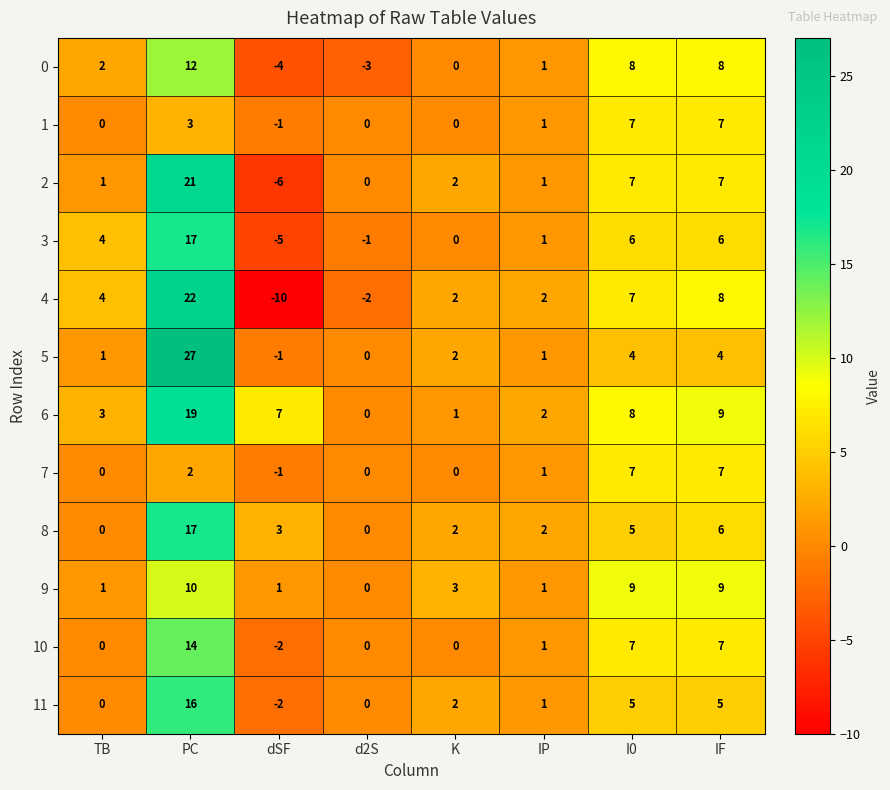

Count the number of categories in the chart.

8